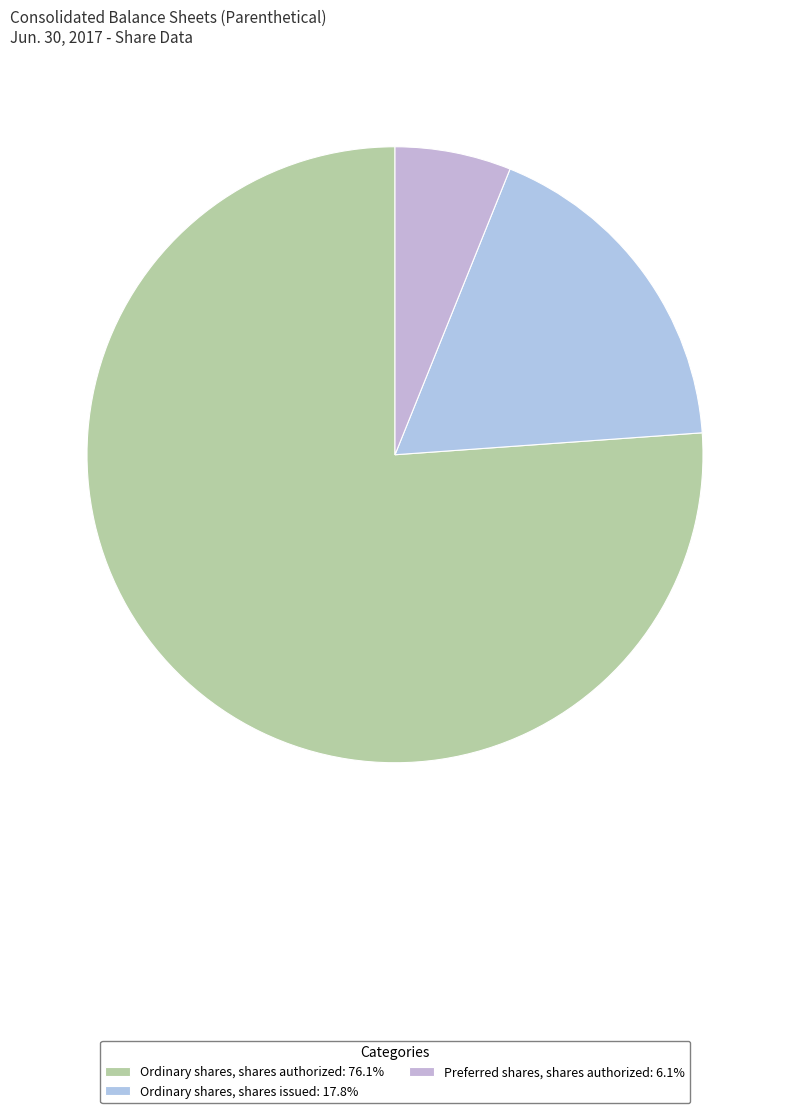

Which category has the biggest portion of the pie?

Ordinary shares, shares authorized